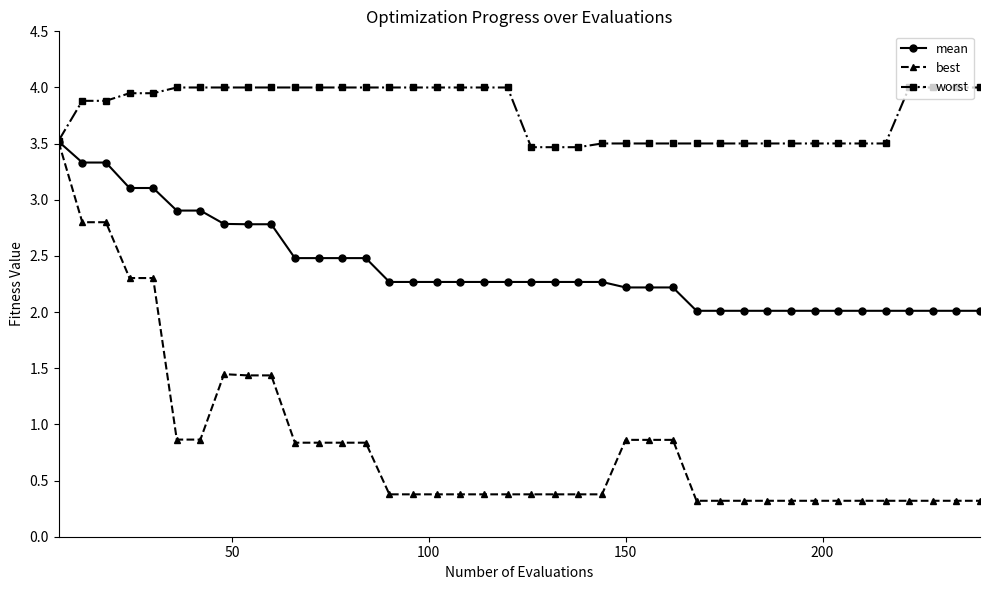

Which series has the widest spread of values?

best